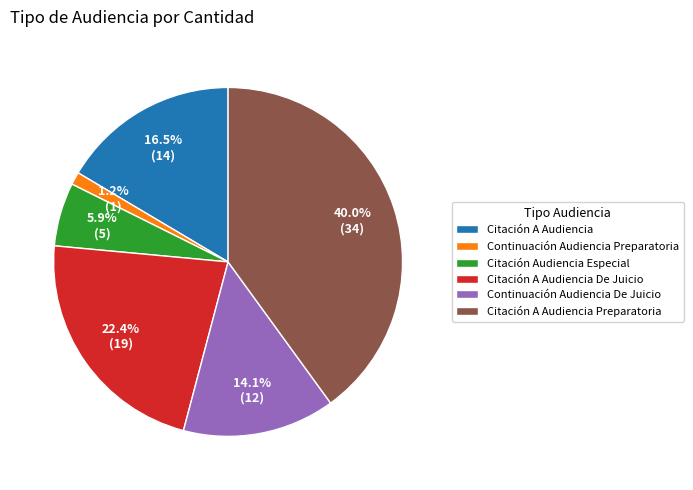

How many slices are in this pie chart?

6